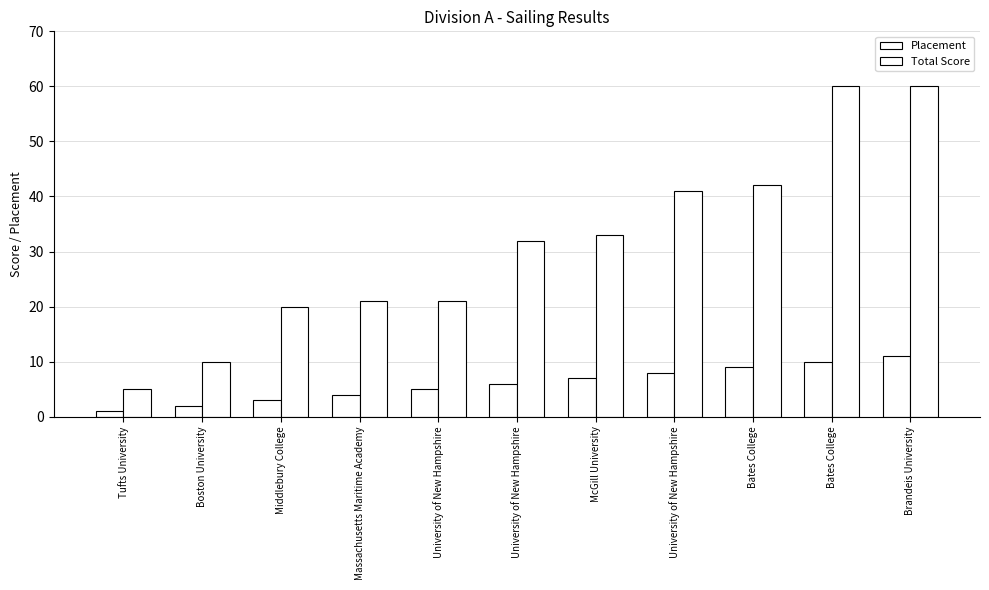

Where does the Placement series first go above 6?

McGill University